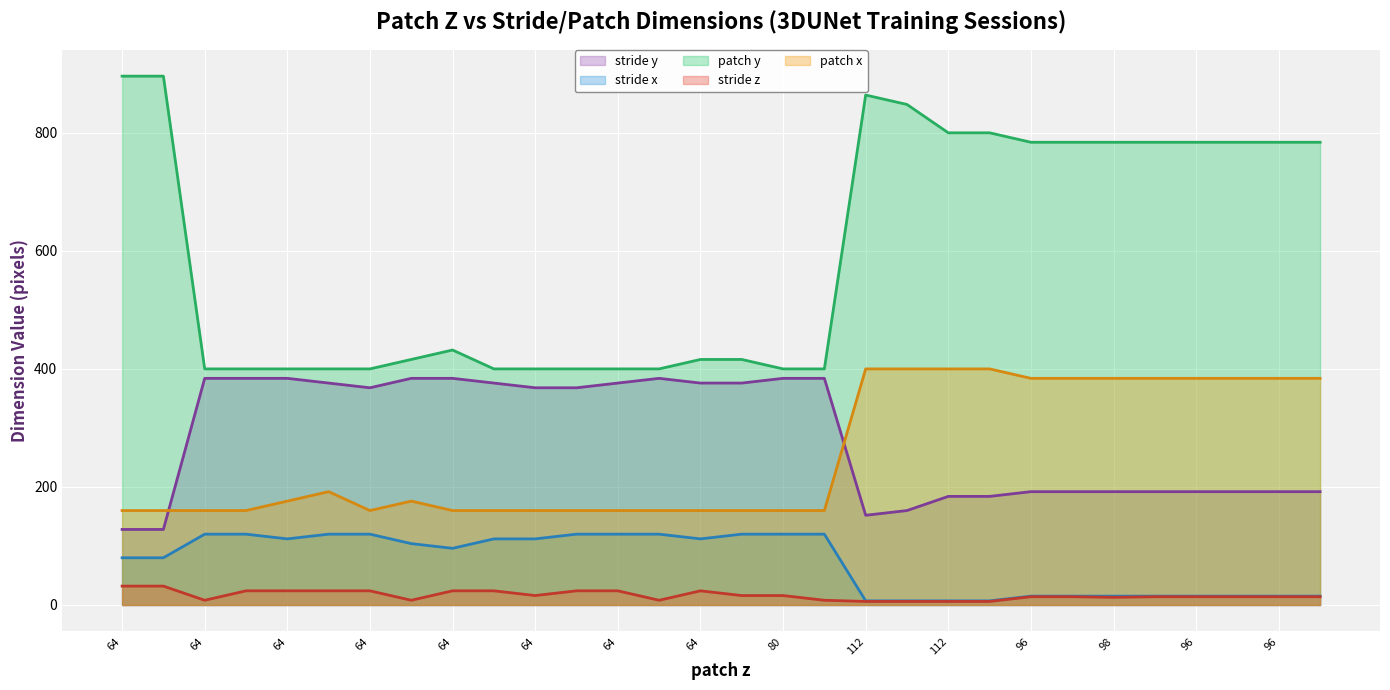

At how many categories does at least one series exceed 403?

18